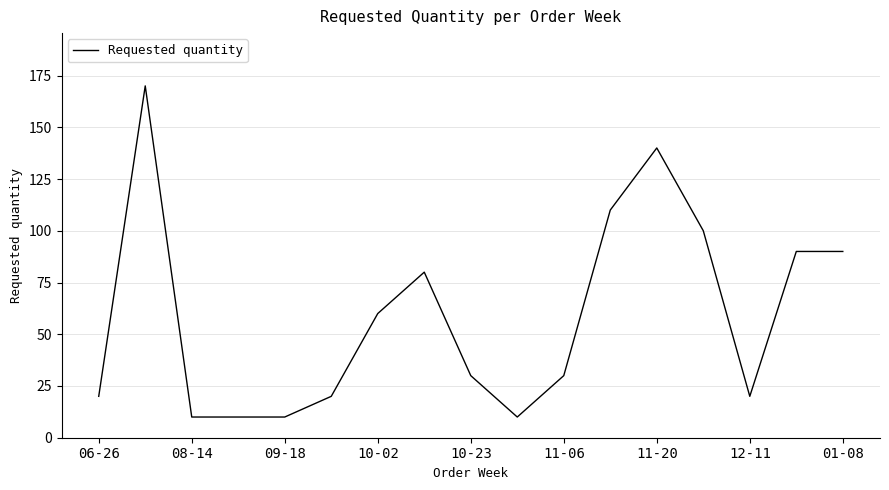

What is the maximum value shown in the chart?

170